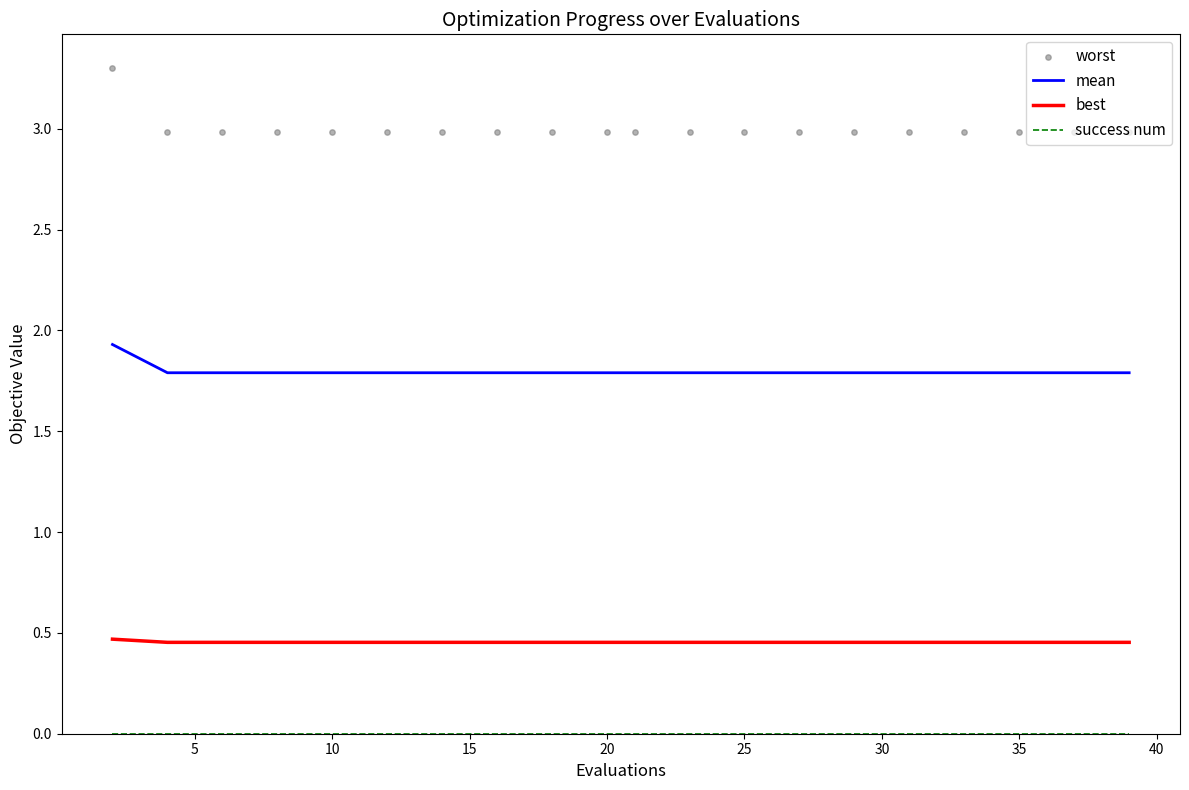

Which series reaches the minimum Y coordinate?

success num